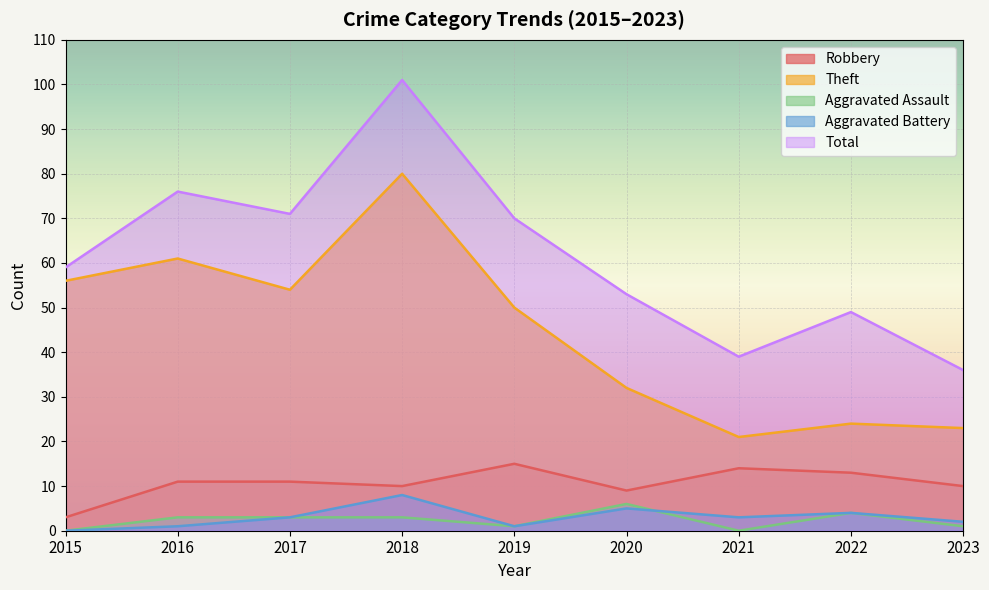

Reading left to right, transcribe all the data shown in this chart.

Robbery: 3	11	11	10	15	9	14	13	10
Theft: 56	61	54	80	50	32	21	24	23
Aggravated Assault: 0	3	3	3	1	6	0	4	1
Aggravated Battery: 0	1	3	8	1	5	3	4	2
Total: 59	76	71	101	70	53	39	49	36